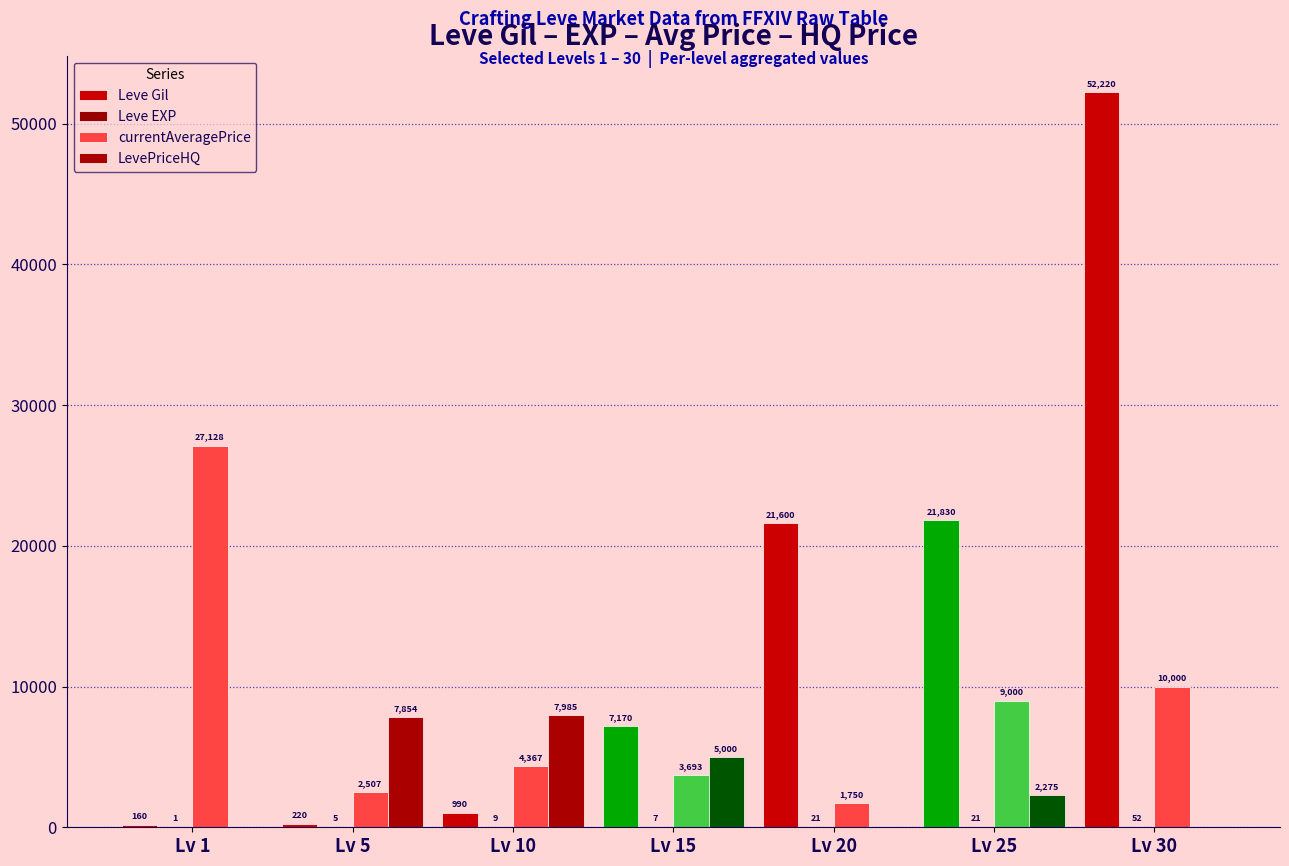

How many groups of bars are there?

7